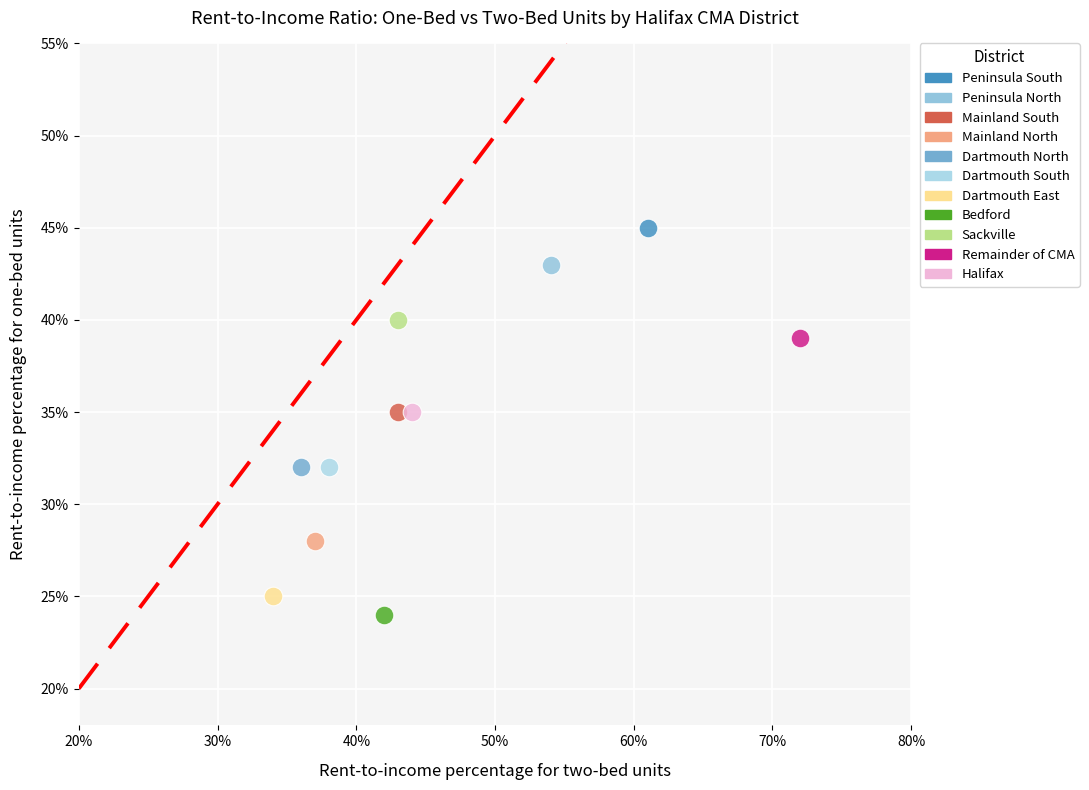

Which series reaches the minimum Y coordinate?

Bedford